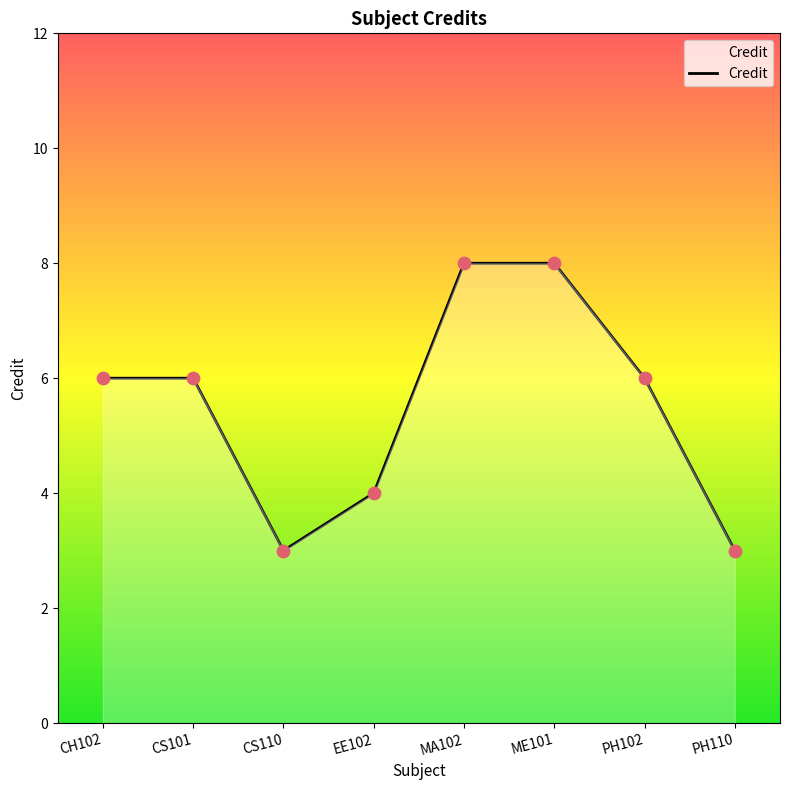

What is the change in value from CS110 to MA102?

+5